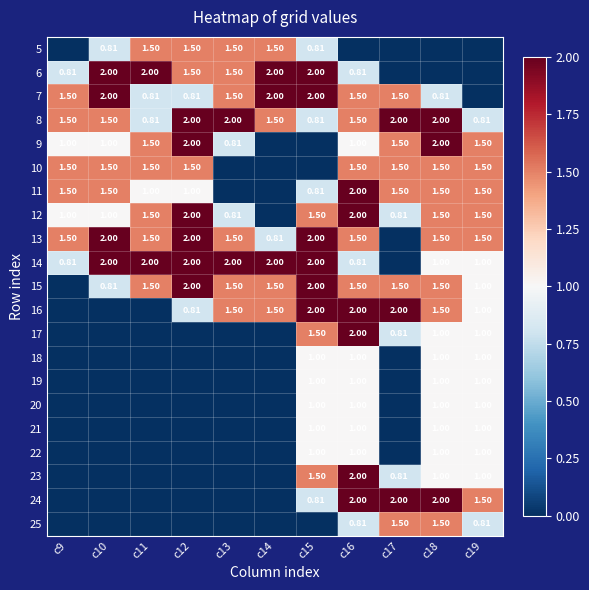

Is the value of 12 at c16 greater than the value of 5 at c10?

Yes